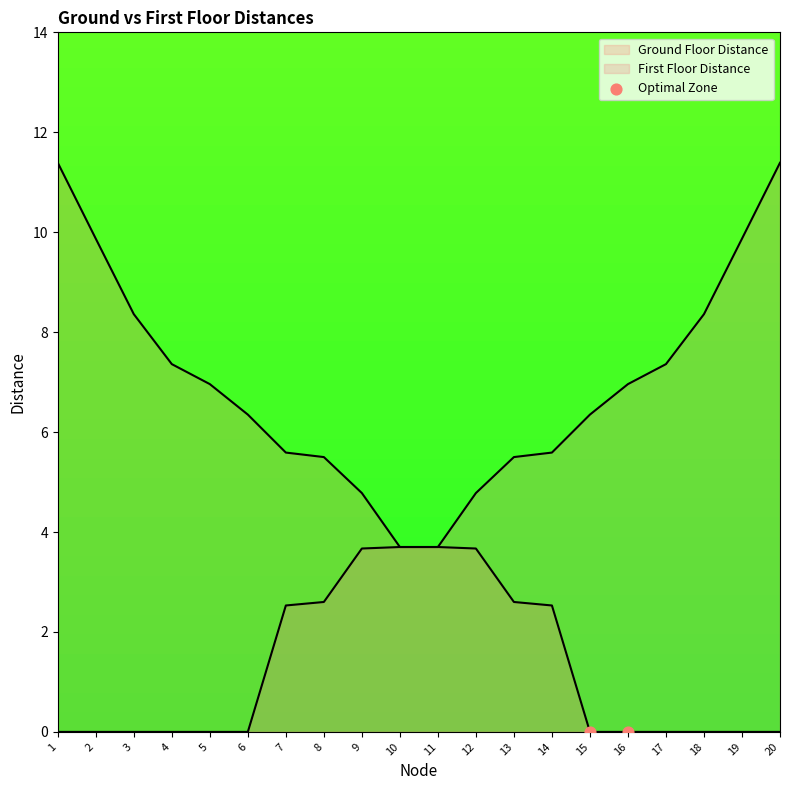

Which series contains the highest Y value?

Ground Floor Distance